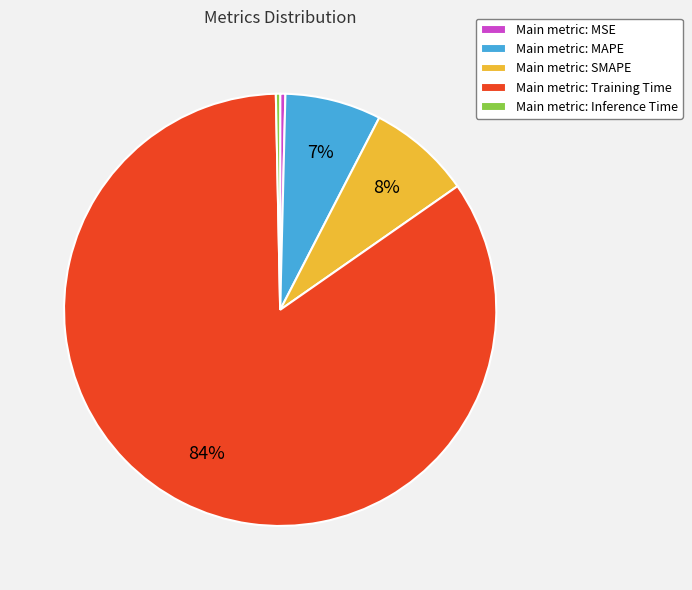

What is the largest slice in the pie chart?

Main metric: Training Time